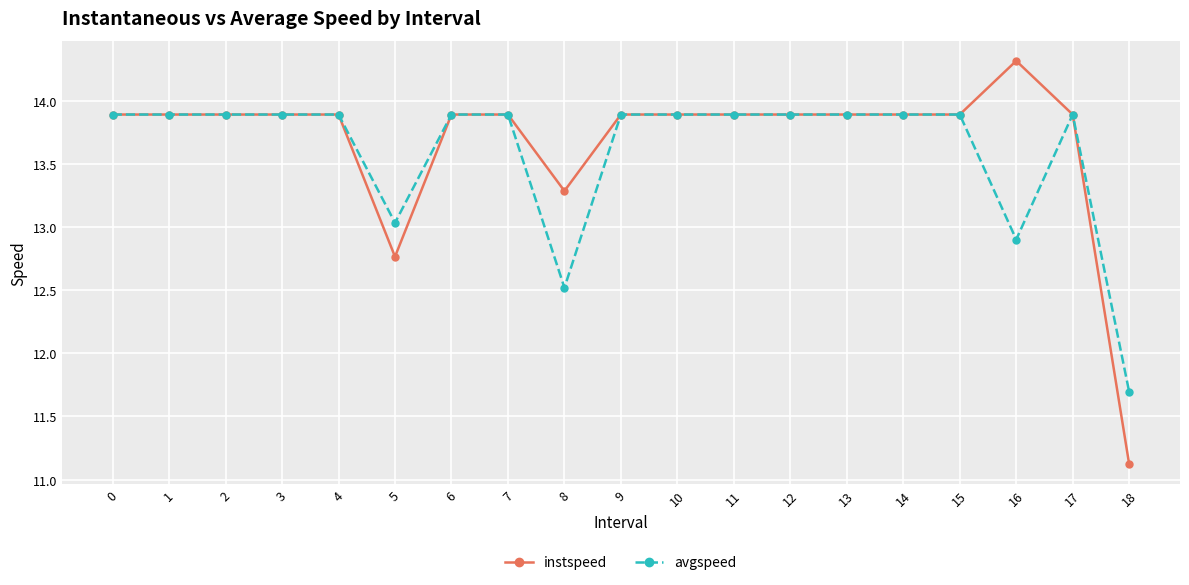

Which series changed the most between 7 and 16?

avgspeed